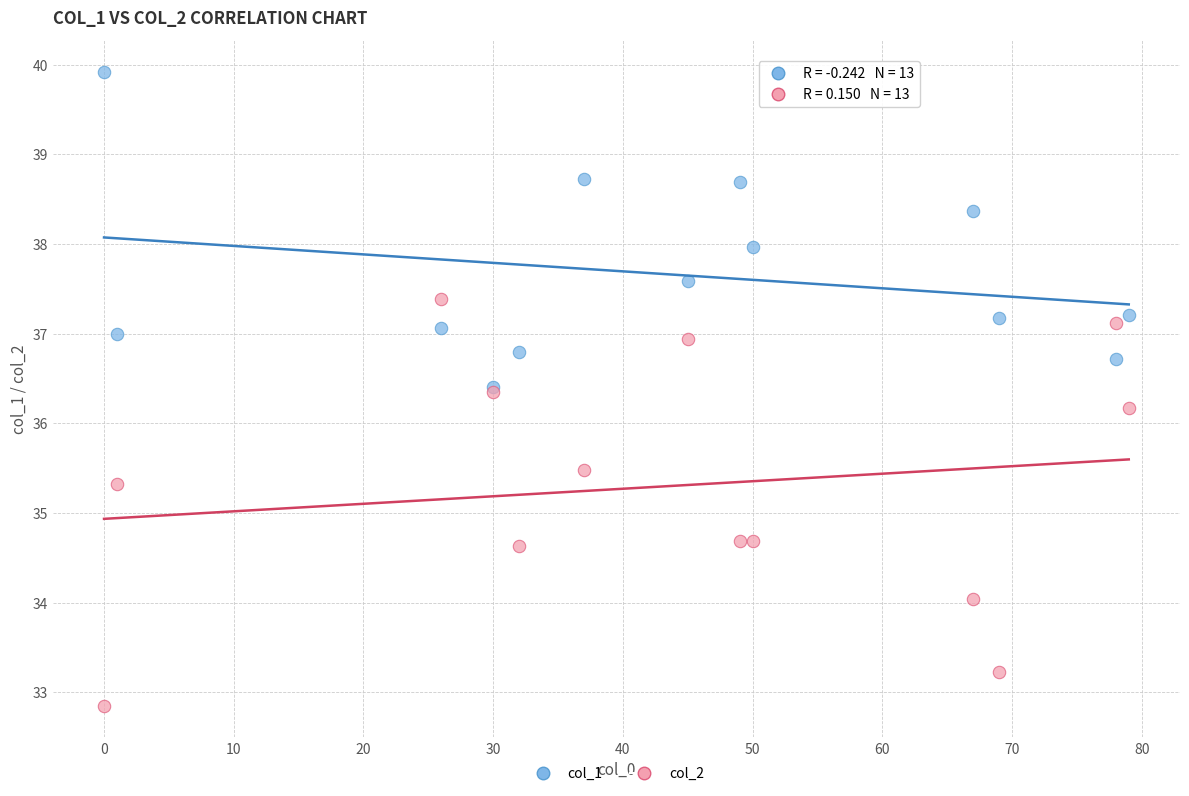

Across all series, what Y value is closest to 36?

36.2